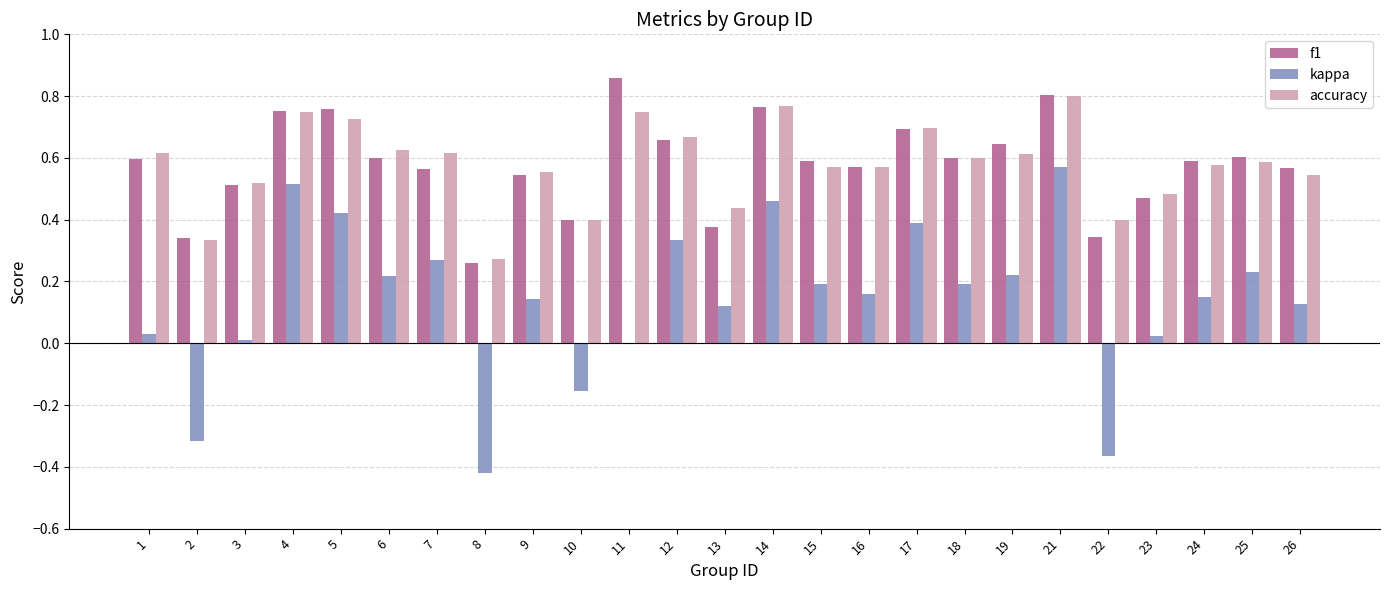

Does the chart contain stacked bars?

No